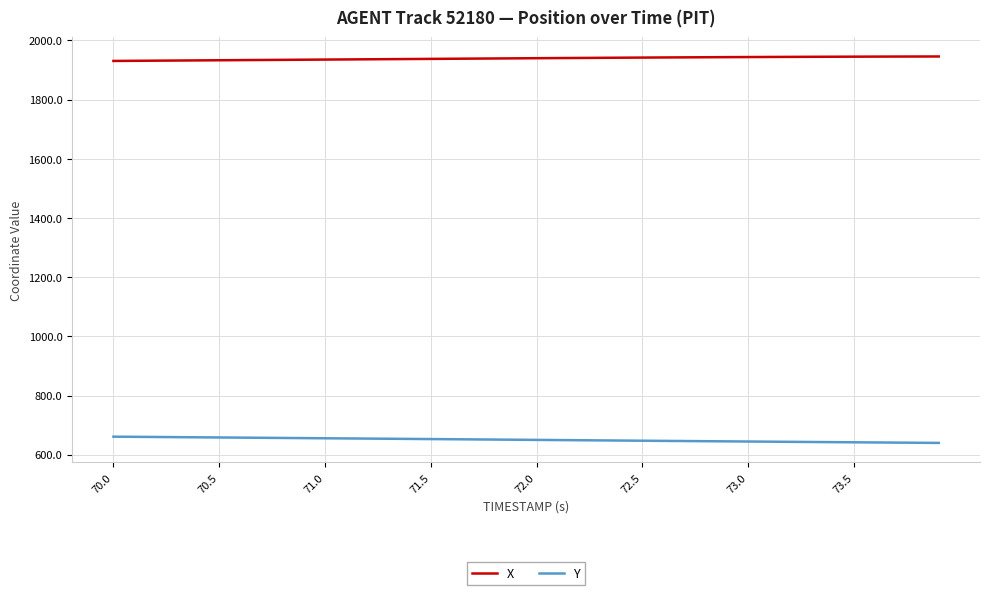

True or false: X and Y intersect in this chart.

False